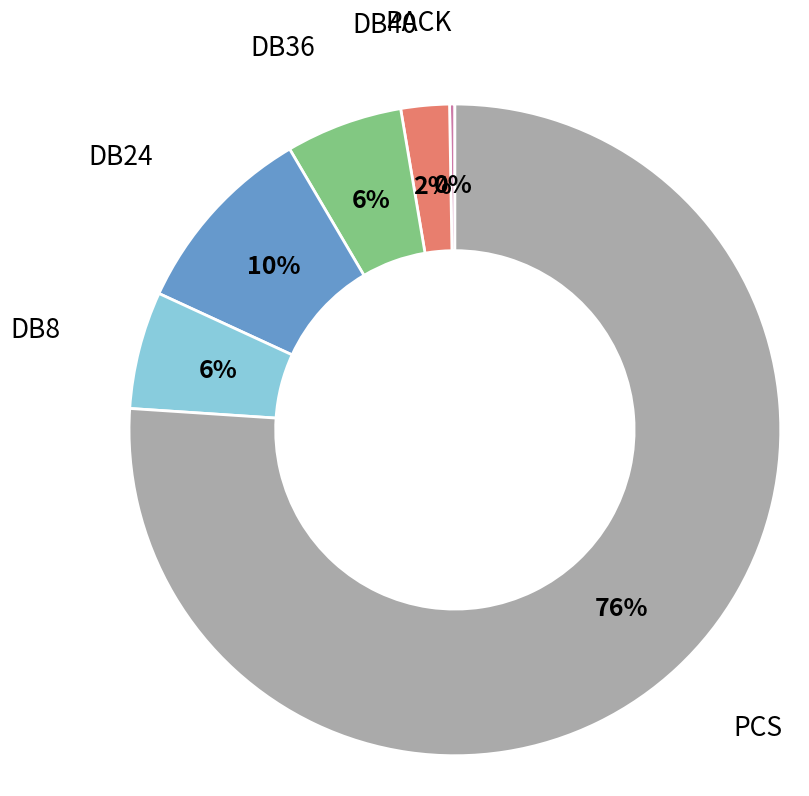

What is the majority slice?

PCS